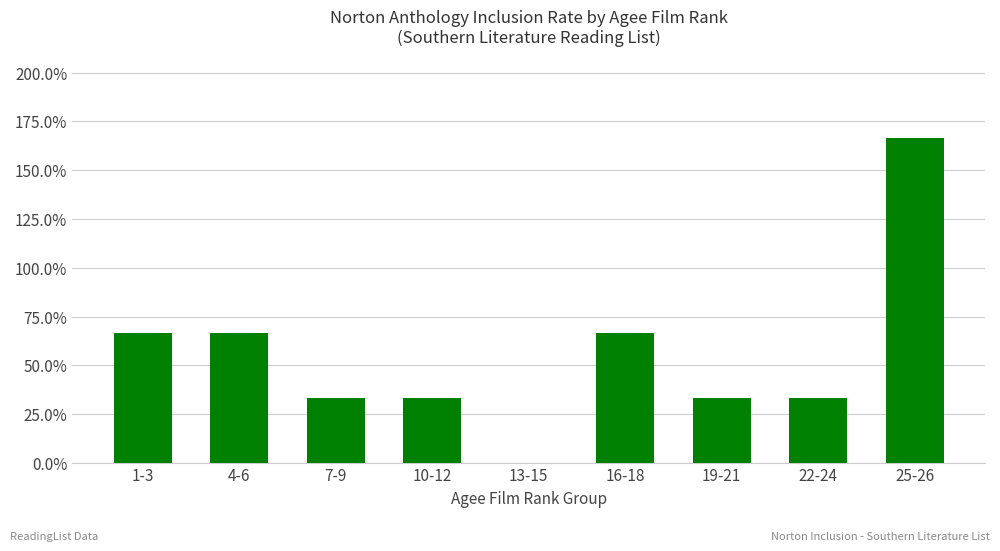

Are the bars horizontal?

No